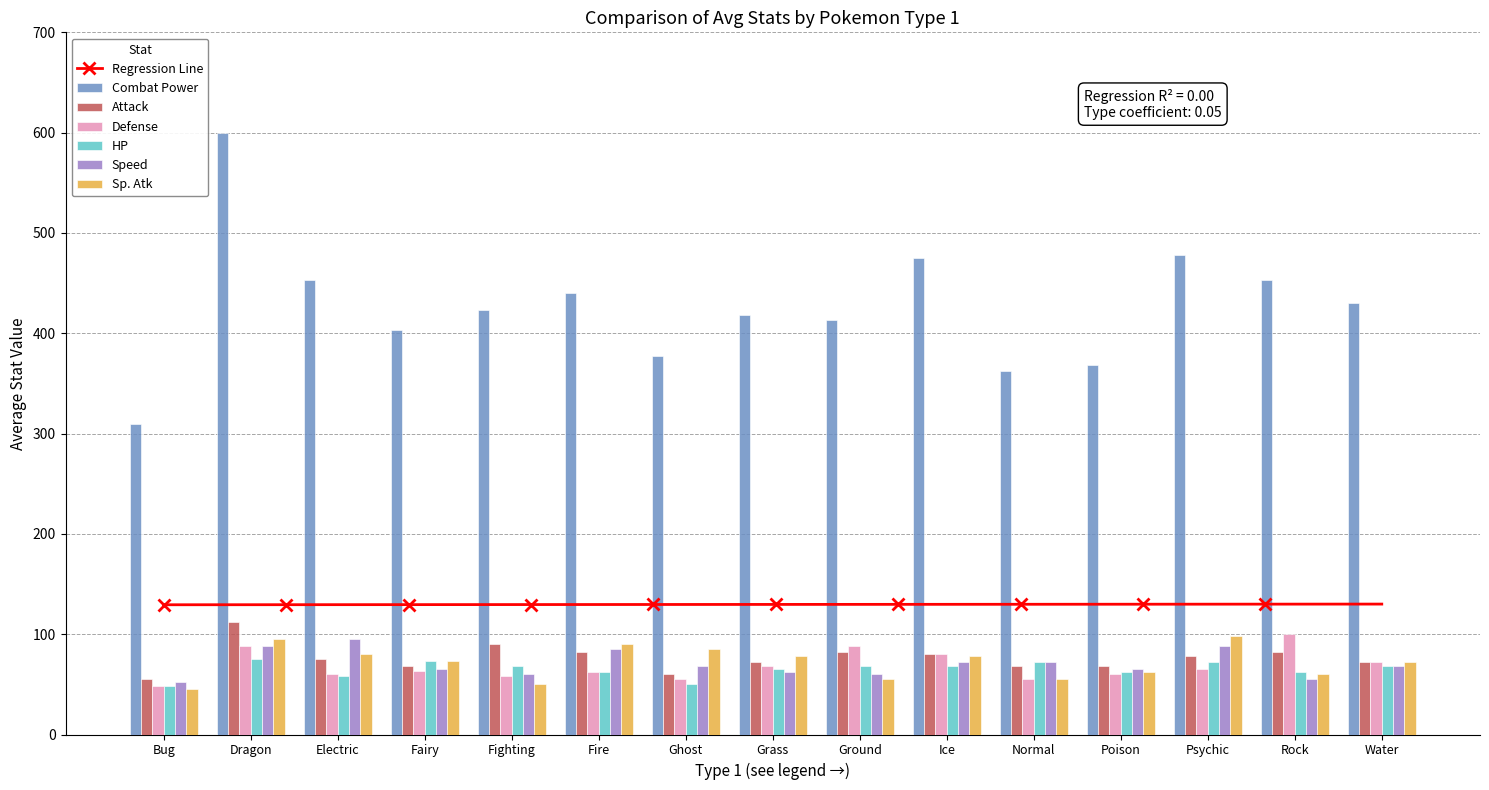

How many distinct data groups are displayed?

6